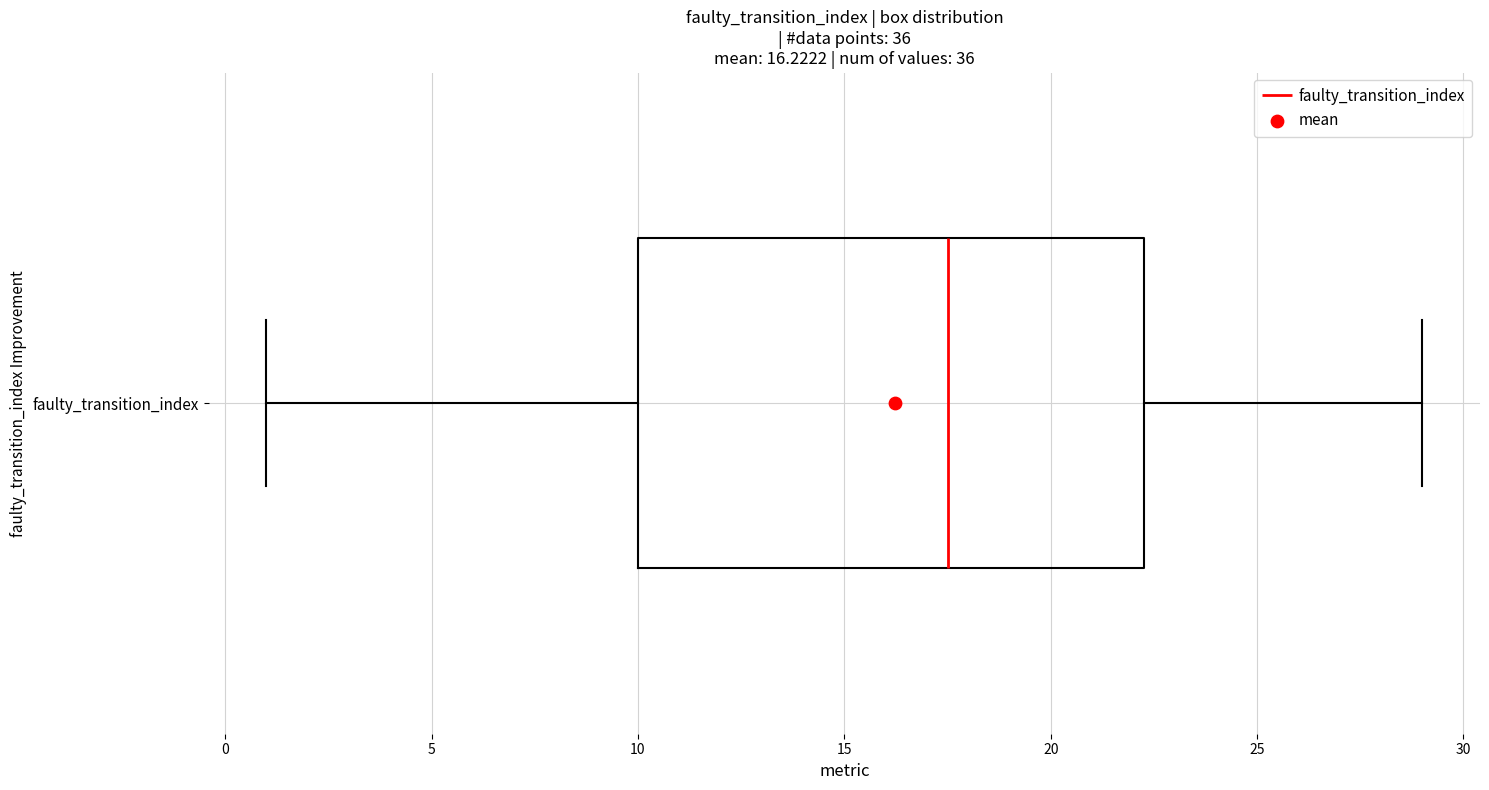

Where does the median line of the box for faulty_transition_index sit on the x-axis? The values are not printed on the chart, so give them approximately, as read against the axis.

17.5